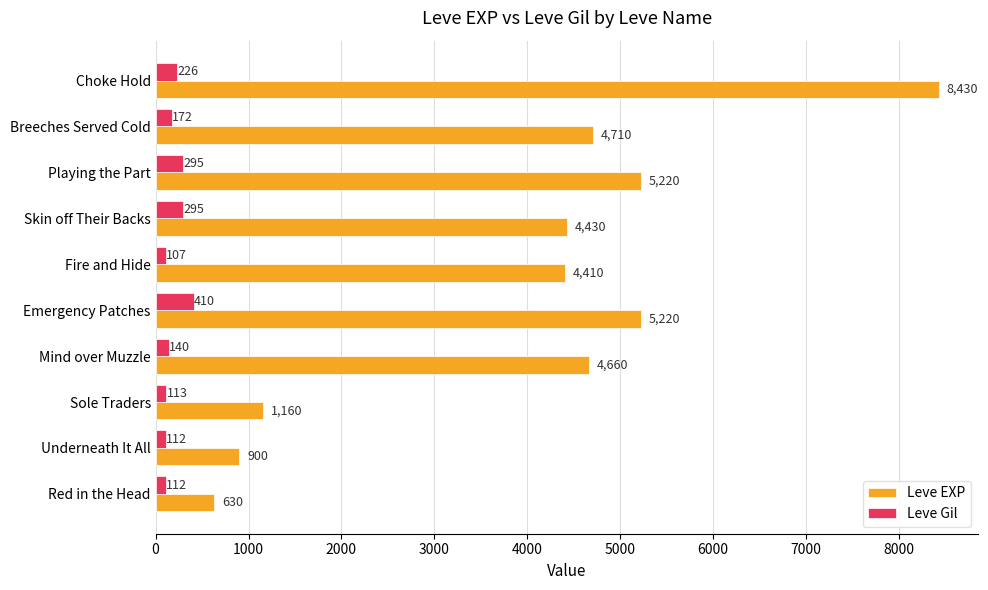

What is the sum of all Leve Gil values?

1982